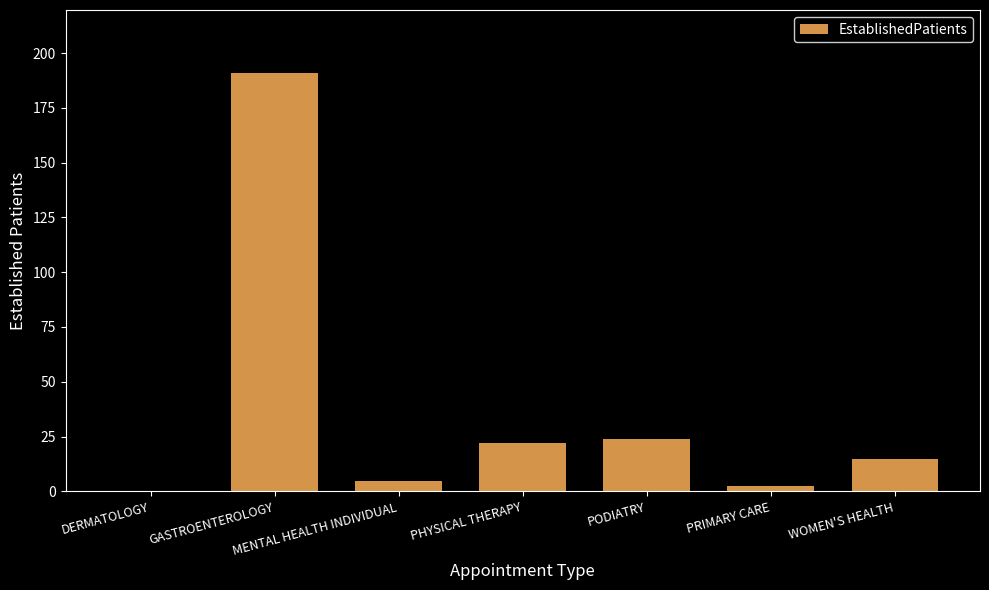

Which has a higher value, PHYSICAL THERAPY or DERMATOLOGY?

PHYSICAL THERAPY